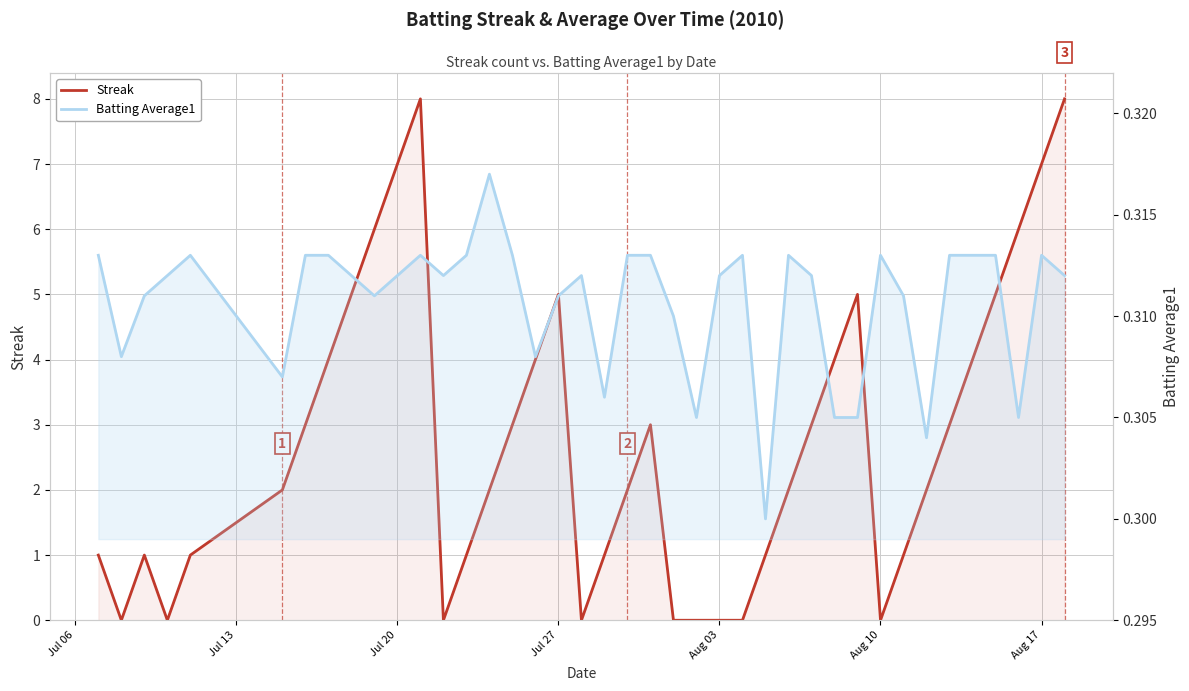

True or false: Streak has a value of -3.9 at 18.

False